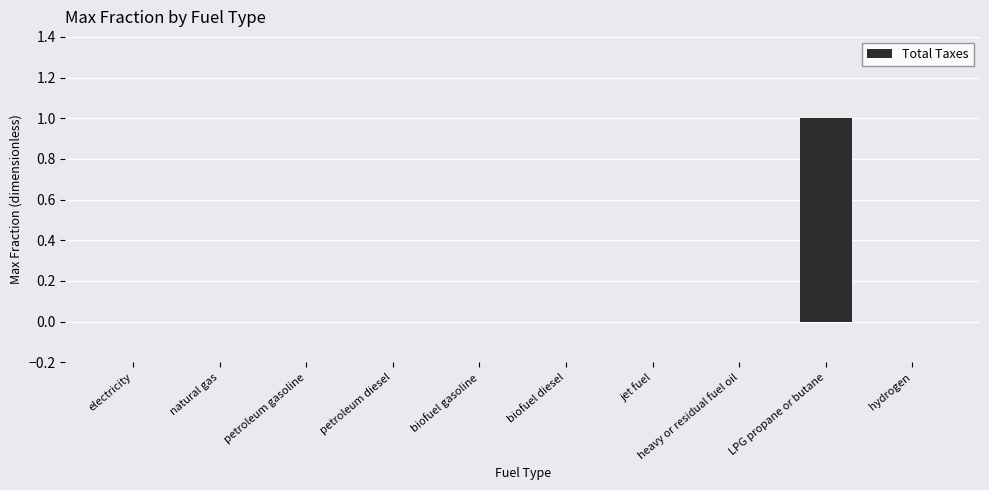

Which category has the highest value across all series?

LPG propane or butane